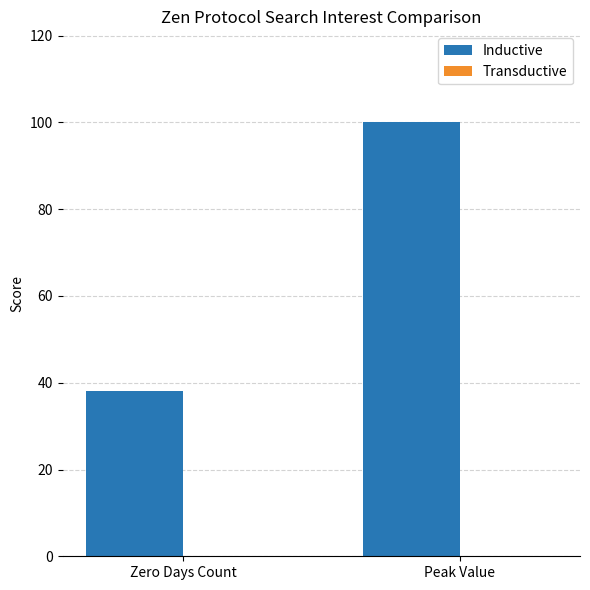

Is it true that the value at Zero Days Count is 12?

False